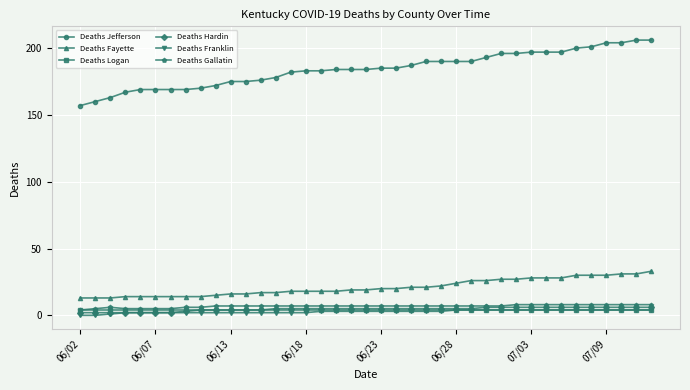

True or false: Deaths Logan and Deaths Jefferson intersect in this chart.

False